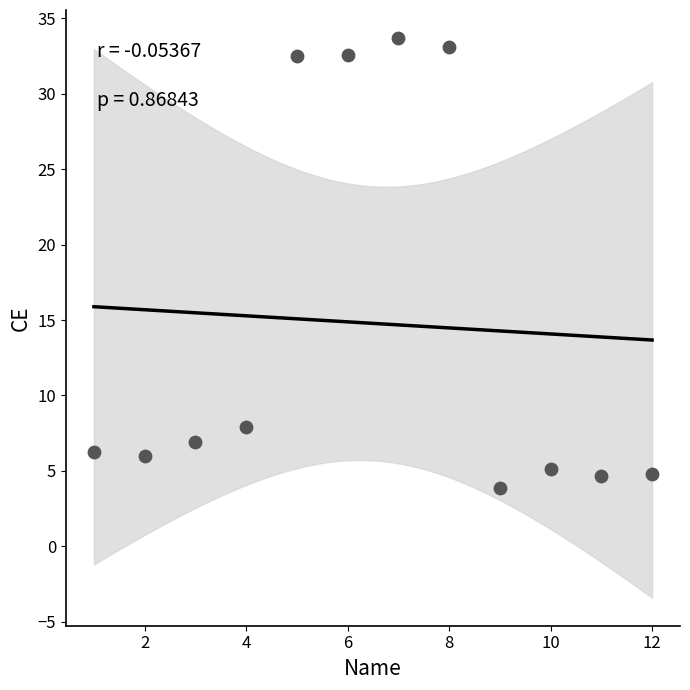

What is the range of Y values (max minus min)?

29.8